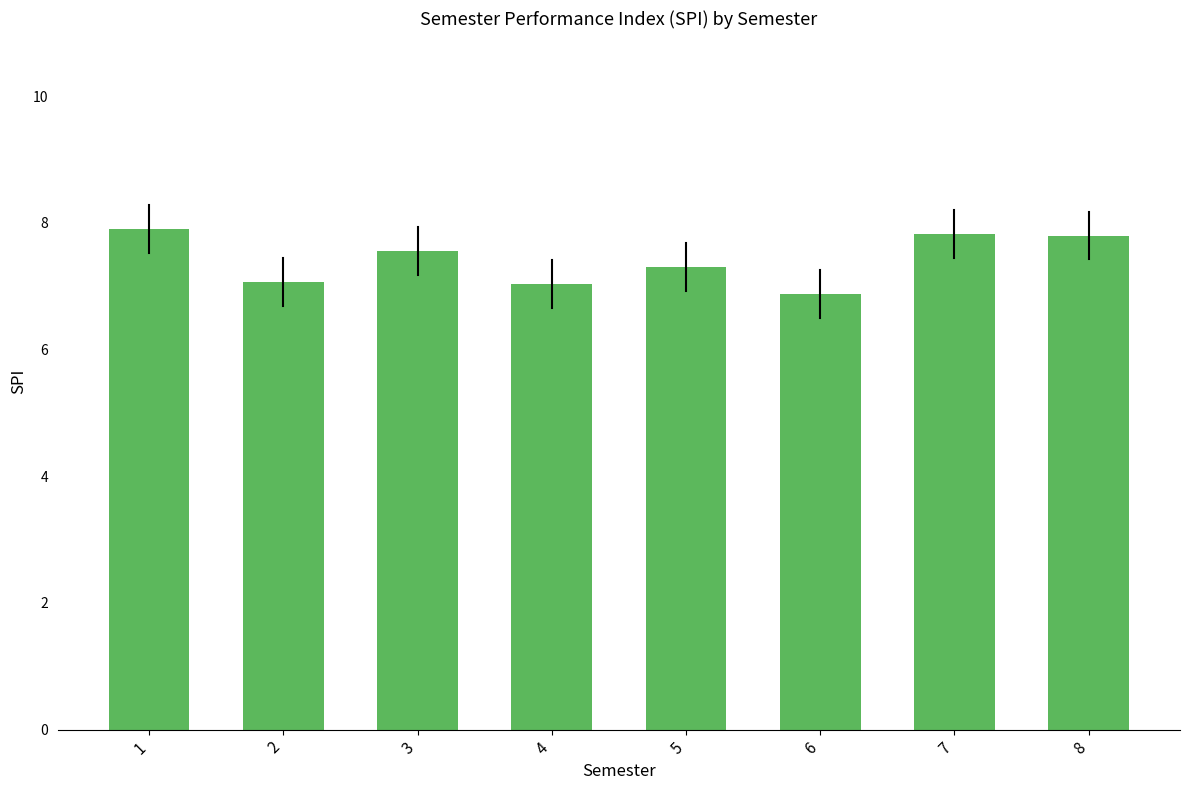

True or false: the data shows 11.8 at 3.

False